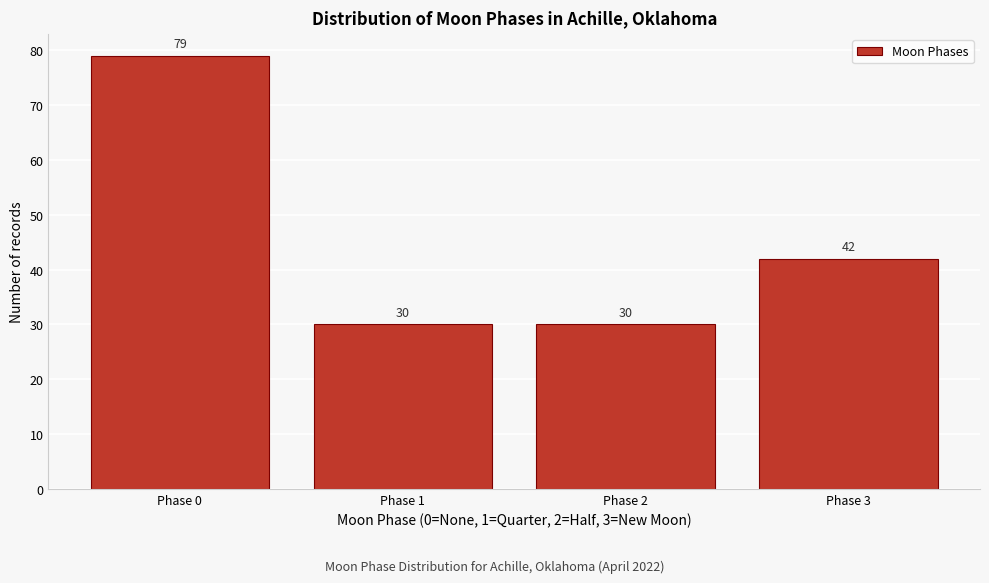

Reading left to right, what are all the values shown in this chart?

79	30	30	42